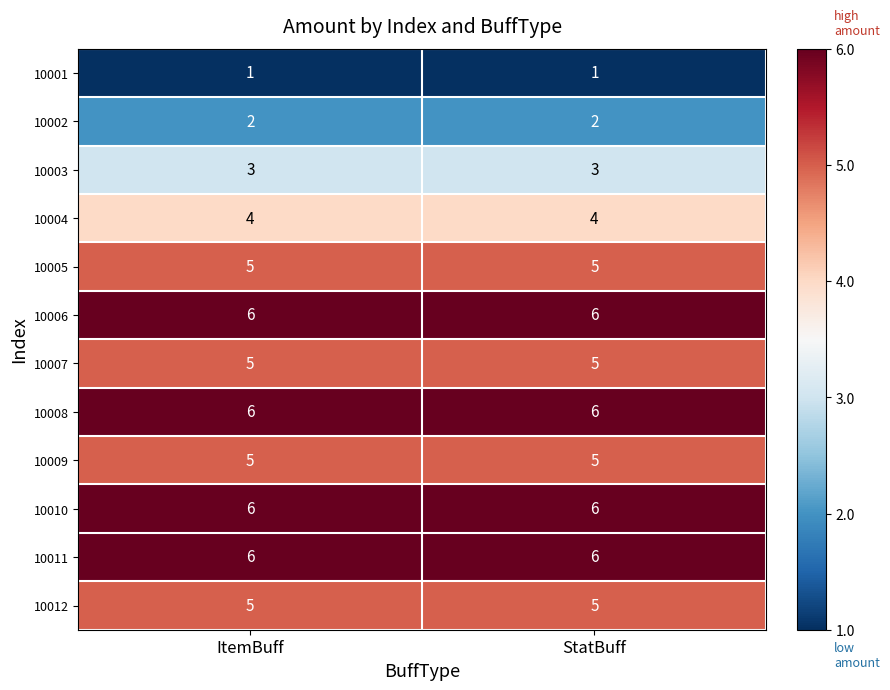

Read the 10005 value at ItemBuff.

5